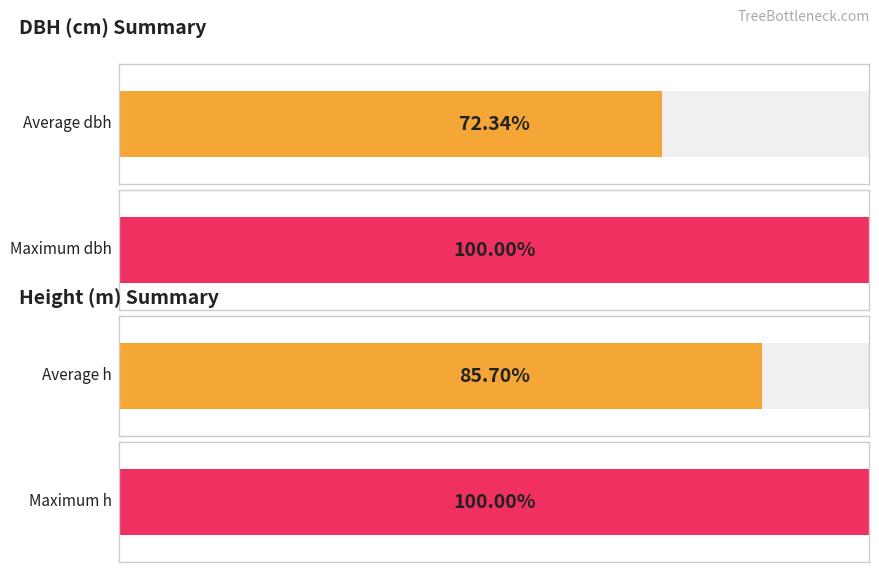

What are all the series names shown in the legend?

dbh, h